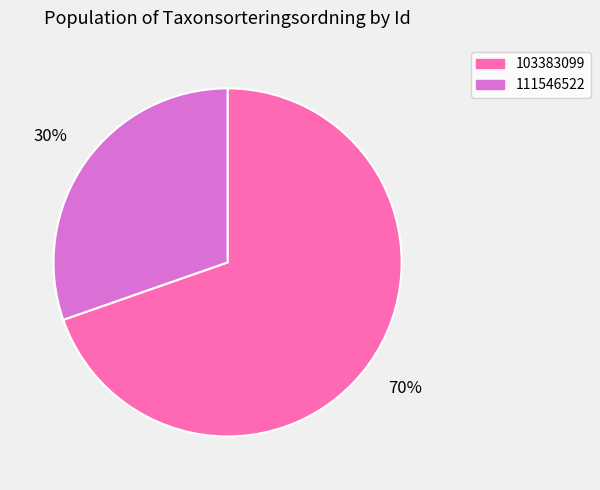

Approximately how many times larger is the value at 111546522 compared to 103383099?

0.4